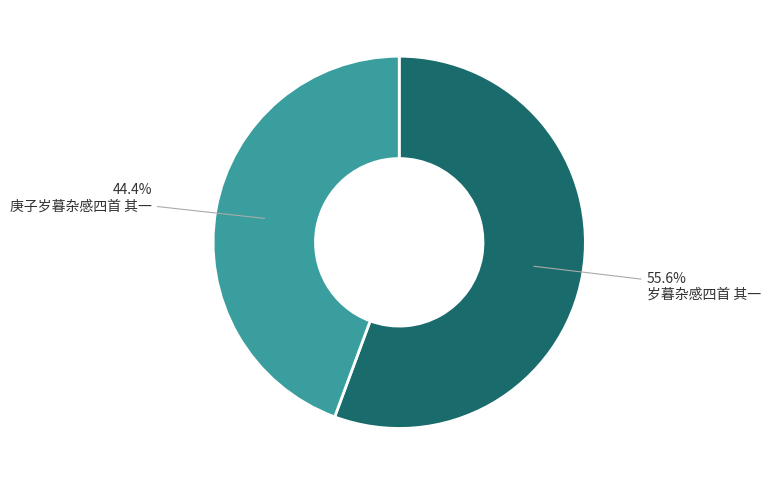

Does any single category account for the majority?

Yes